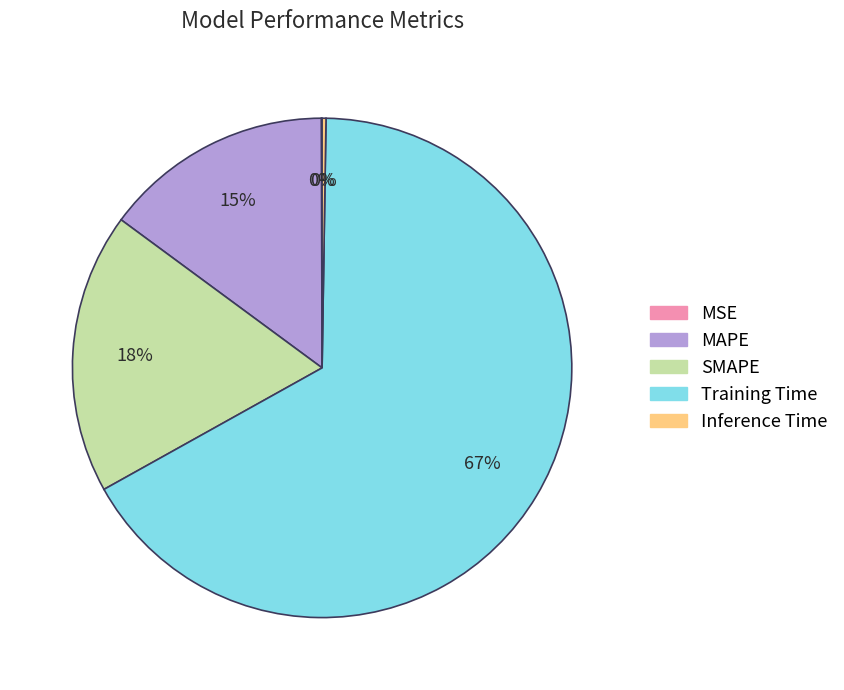

To the nearest percent, what is the difference between the largest and smallest slice percentages?

67%